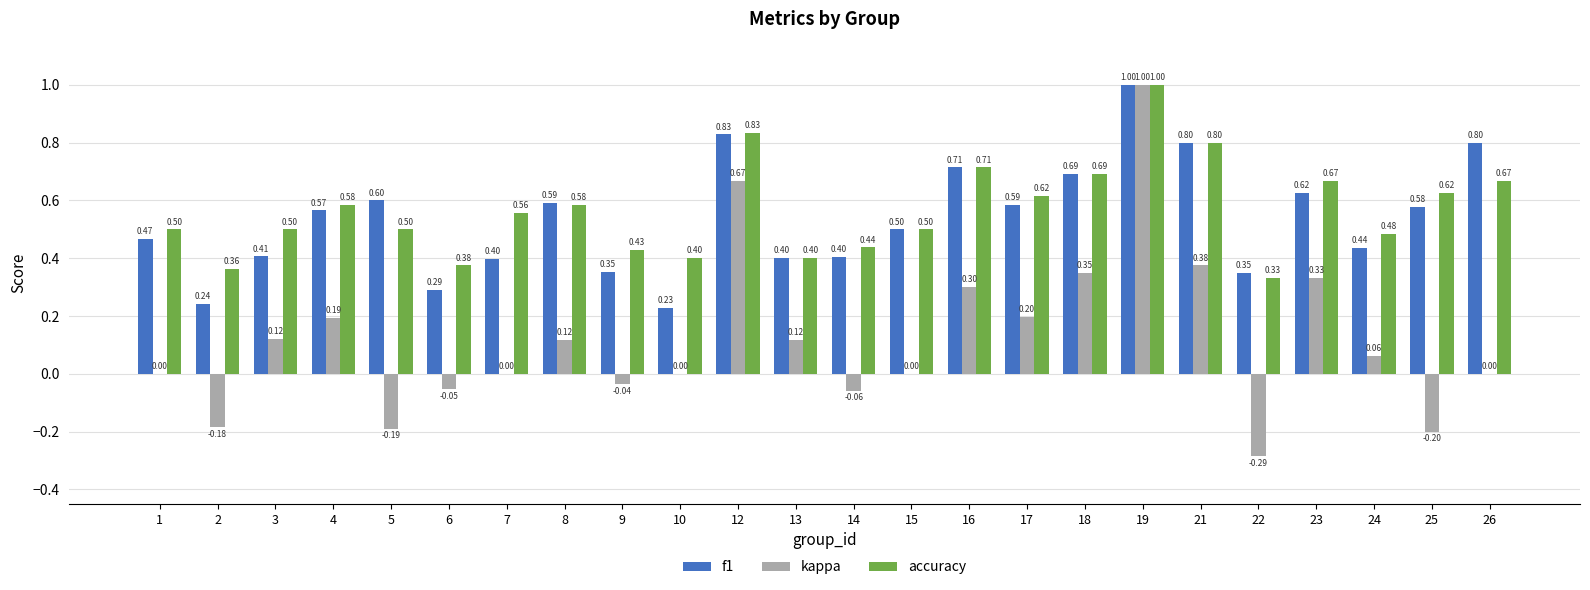

What is the sum of all f1 values?

12.9